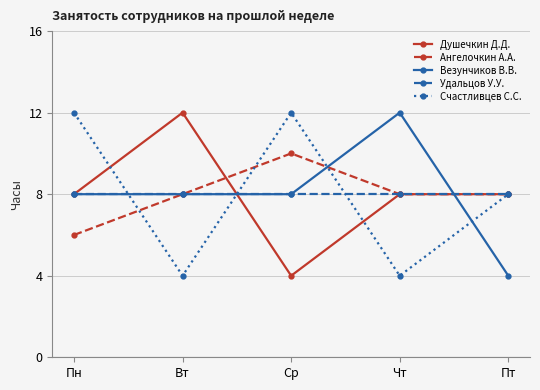

What position from the right is Пн?

5